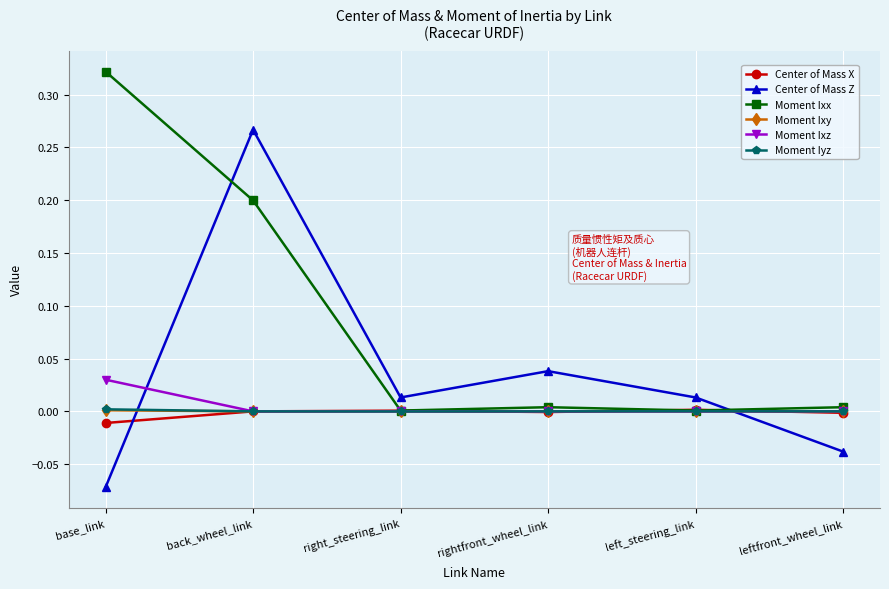

True or false: Moment Iyz has a value of -0.0 at leftfront_wheel_link.

True